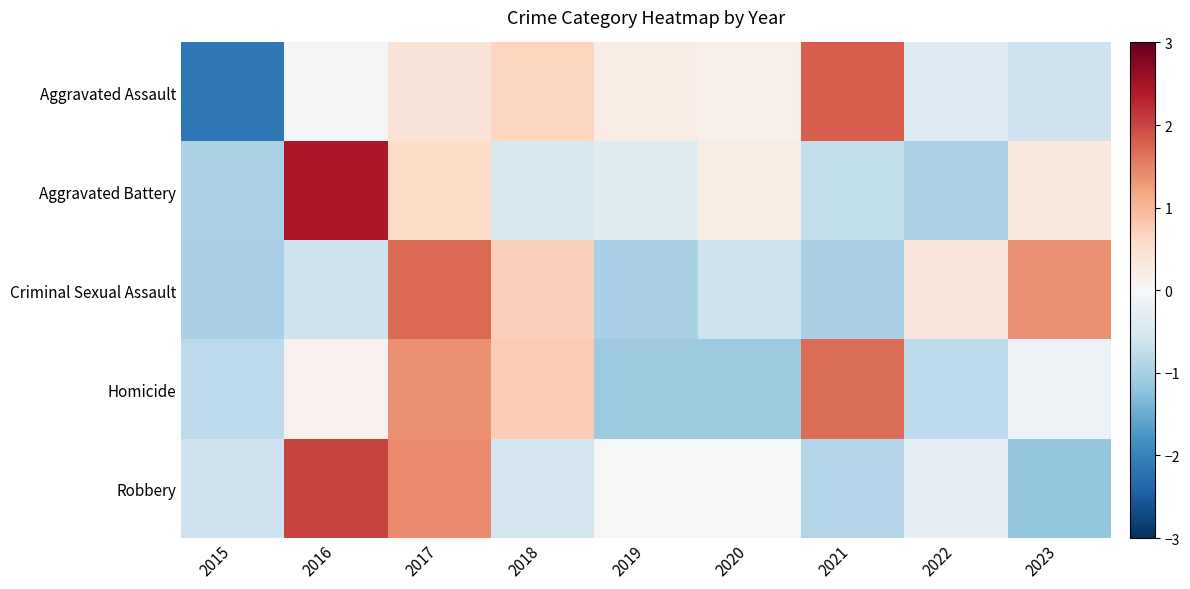

Reading left to right, what are all the values shown in this chart?

Aggravated Assault: 2015=-2.1	2016=-0.0	2017=0.4	2018=0.6	2019=0.2	2020=0.2	2021=1.8	2022=-0.4	2023=-0.6
Aggravated Battery: 2015=-0.9	2016=2.4	2017=0.5	2018=-0.5	2019=-0.4	2020=0.2	2021=-0.7	2022=-0.9	2023=0.3
Criminal Sexual Assault: 2015=-1.0	2016=-0.6	2017=1.7	2018=0.7	2019=-1.0	2020=-0.6	2021=-1.0	2022=0.4	2023=1.4
Homicide: 2015=-0.8	2016=0.1	2017=1.4	2018=0.8	2019=-1.1	2020=-1.1	2021=1.7	2022=-0.8	2023=-0.2
Robbery: 2015=-0.6	2016=2.0	2017=1.4	2018=-0.5	2019=0.0	2020=0.0	2021=-0.9	2022=-0.3	2023=-1.2